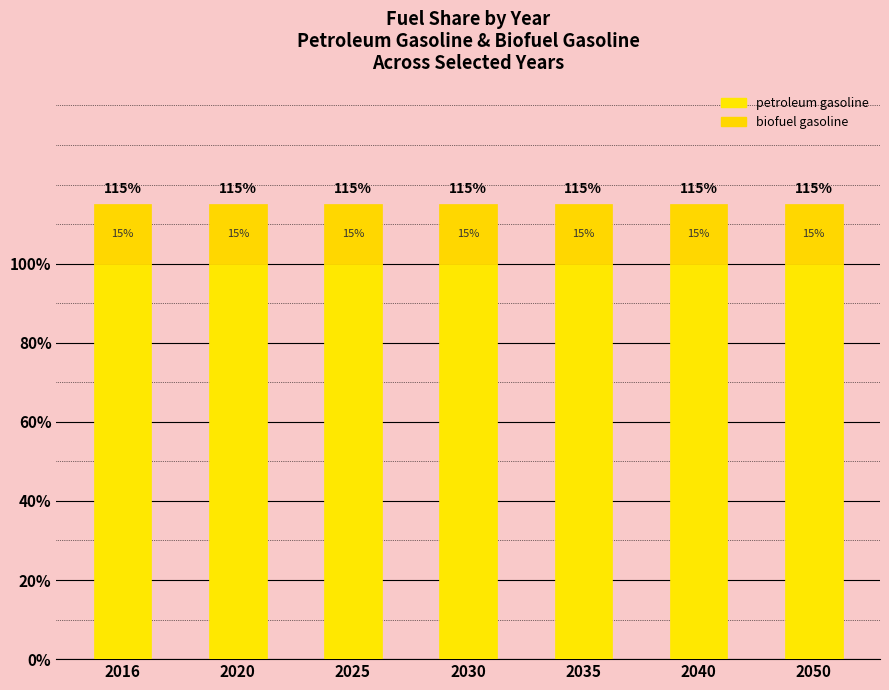

Read the biofuel gasoline value at 2025.

0.1